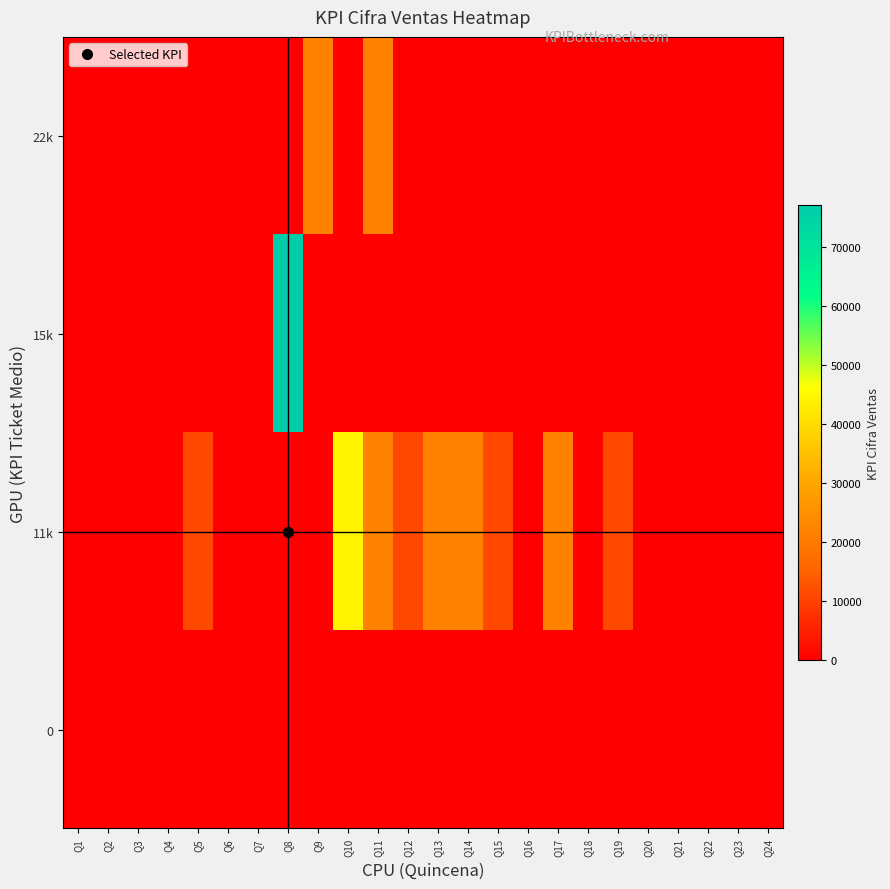

Reading right to left, extract all data points from this chart.

row_0: 0	0	0	0	0	0	0	0	0	0	0	0	0	0	0	0	0	0	0	0	0	0	0	0
row_1: 0	0	0	0	0	11000	0	22000	0	11000	22000	22000	11000	22000	44000	0	0	0	0	11000	0	0	0	0
row_2: 0	0	0	0	0	0	0	0	0	0	0	0	0	0	0	0	77000	0	0	0	0	0	0	0
row_3: 0	0	0	0	0	0	0	0	0	0	0	0	0	22000	0	22000	0	0	0	0	0	0	0	0